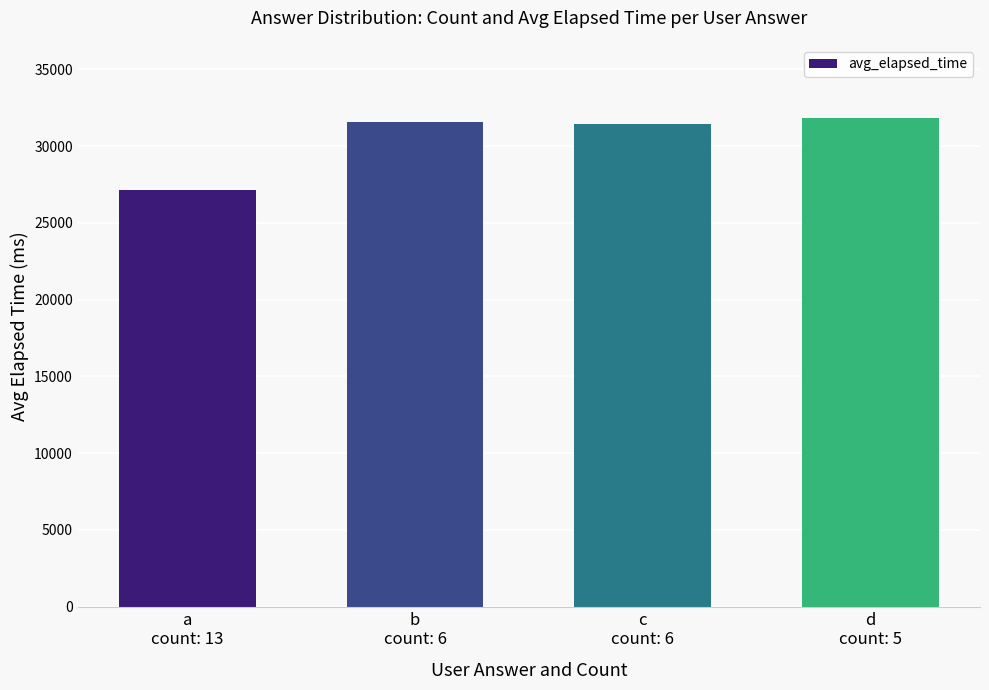

What is the minimum value shown in the chart?

27166